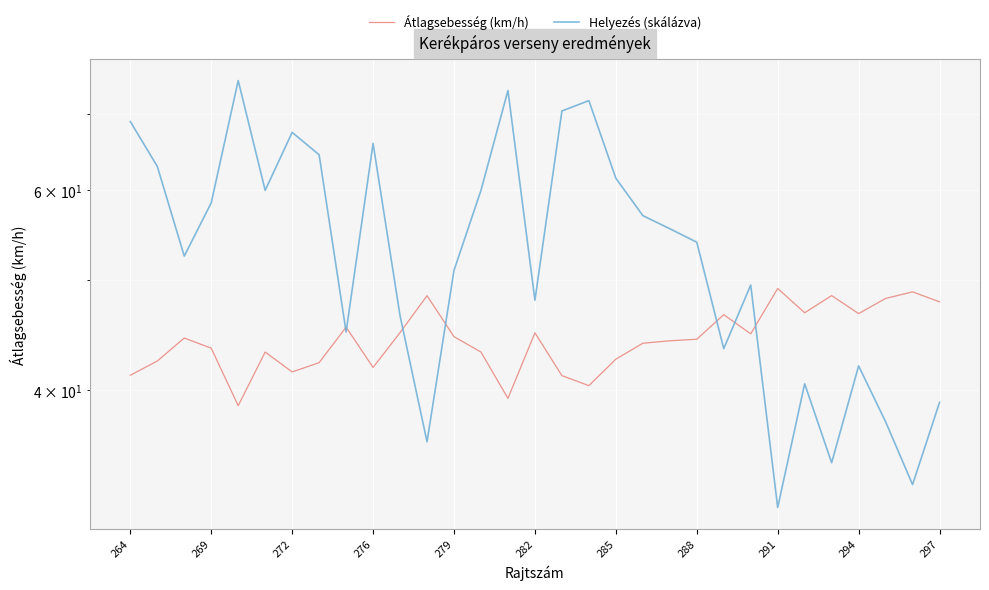

What is the average value of the Átlagsebesség (km/h) series?

44.3